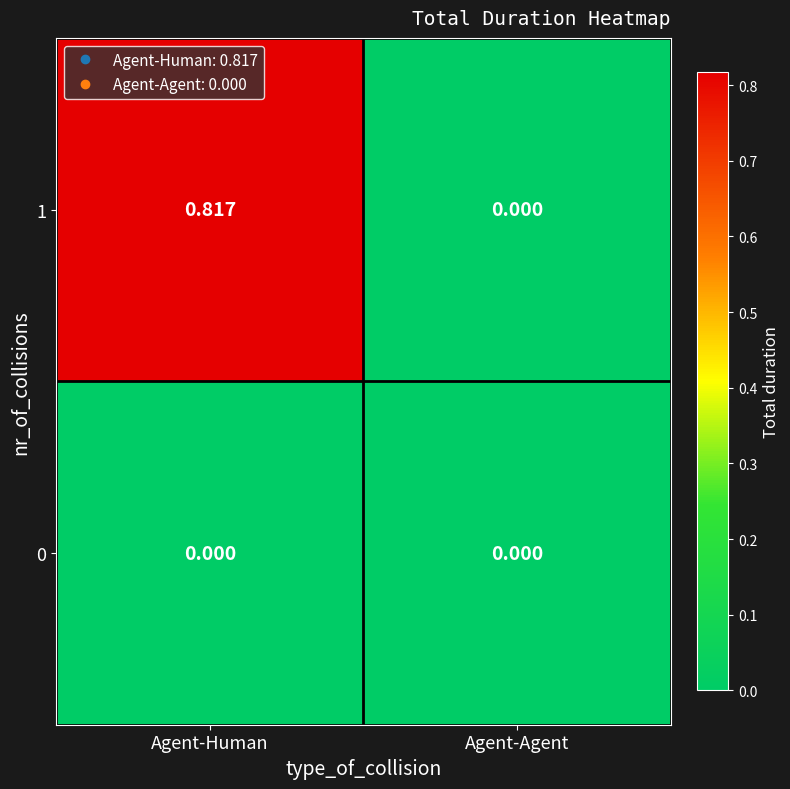

Is the value of 1 at Agent-Human greater than the value of 0 at Agent-Agent?

Yes